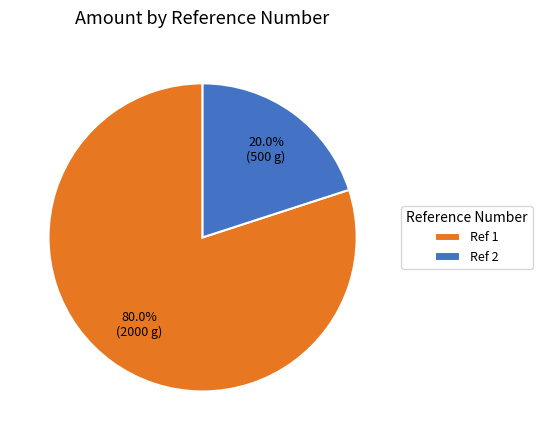

What is the largest slice in the pie chart?

Ref 1